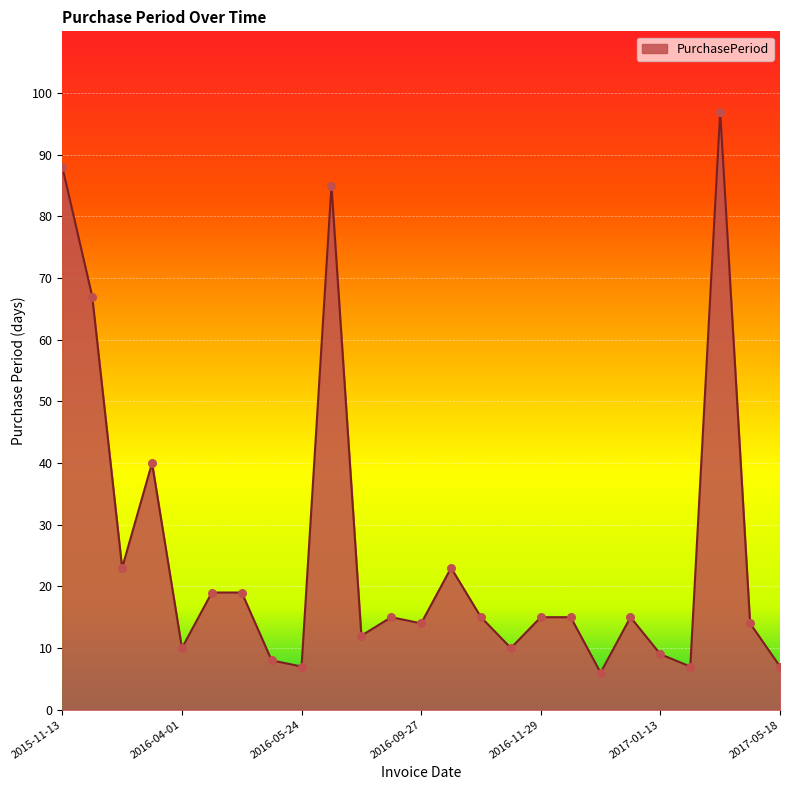

What is the difference between the maximum and minimum values?

91